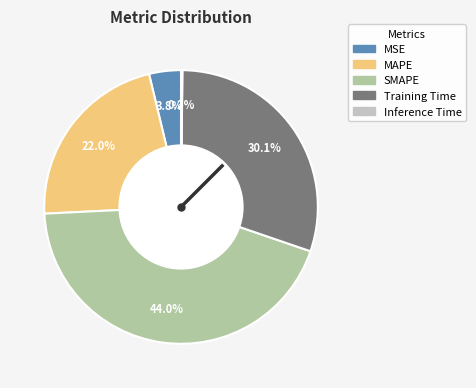

Which slice is the largest?

SMAPE